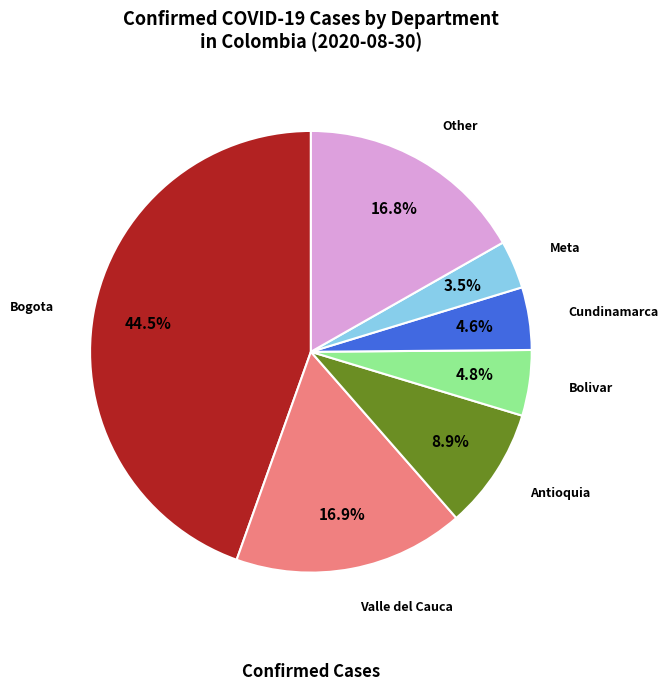

Is there a majority slice in this chart?

No